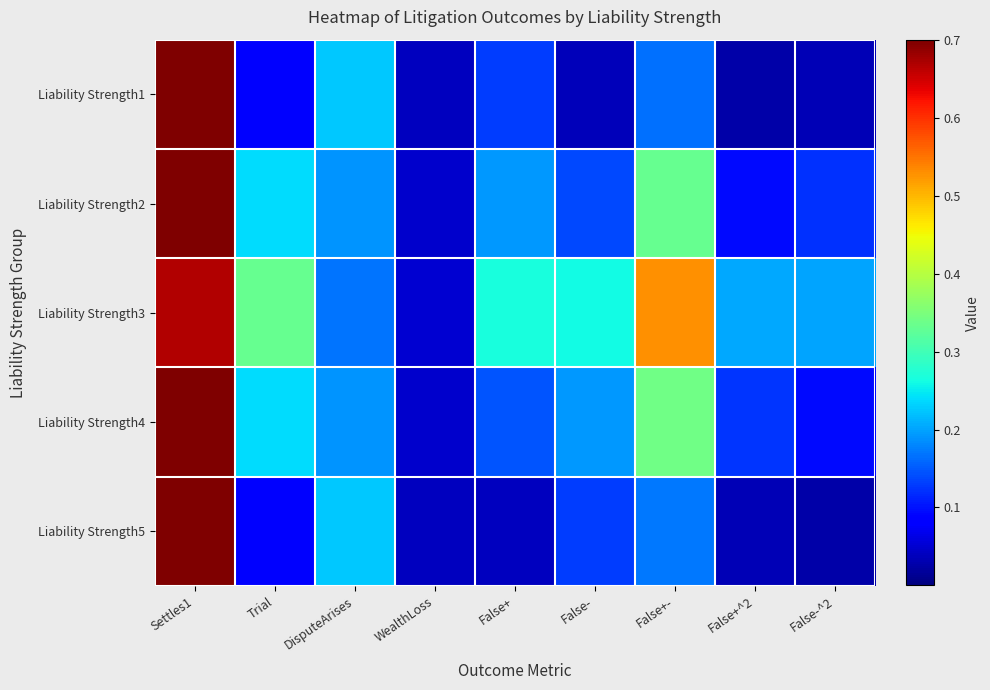

Reading left to right, extract all data points from this chart.

Liability Strength1: Settles1=0.9	Trial=0.1	DisputeArises=0.2	WealthLoss=0.0	False+=0.1	False-=0.0	False+-=0.2	False+^2=0.0	False-^2=0.0
Liability Strength2: Settles1=0.8	Trial=0.2	DisputeArises=0.2	WealthLoss=0.0	False+=0.2	False-=0.1	False+-=0.3	False+^2=0.1	False-^2=0.1
Liability Strength3: Settles1=0.7	Trial=0.3	DisputeArises=0.2	WealthLoss=0.0	False+=0.3	False-=0.3	False+-=0.5	False+^2=0.2	False-^2=0.2
Liability Strength4: Settles1=0.8	Trial=0.2	DisputeArises=0.2	WealthLoss=0.0	False+=0.1	False-=0.2	False+-=0.3	False+^2=0.1	False-^2=0.1
Liability Strength5: Settles1=0.9	Trial=0.1	DisputeArises=0.2	WealthLoss=0.0	False+=0.0	False-=0.1	False+-=0.2	False+^2=0.0	False-^2=0.0